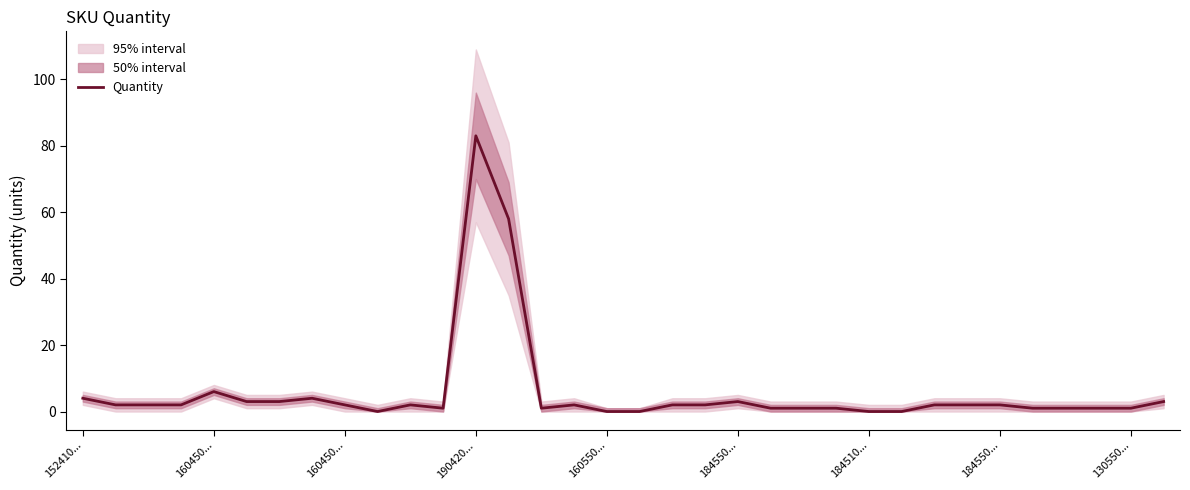

How many data points does each series have?

34